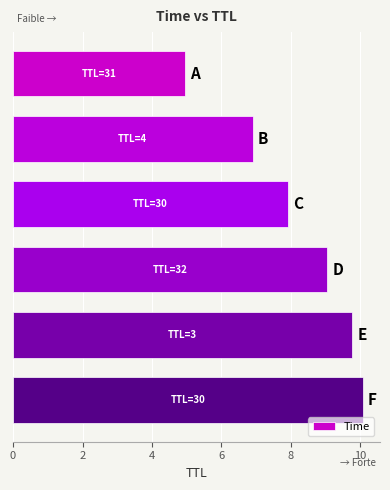

What is the value of the 6th bar from the top?

10.1